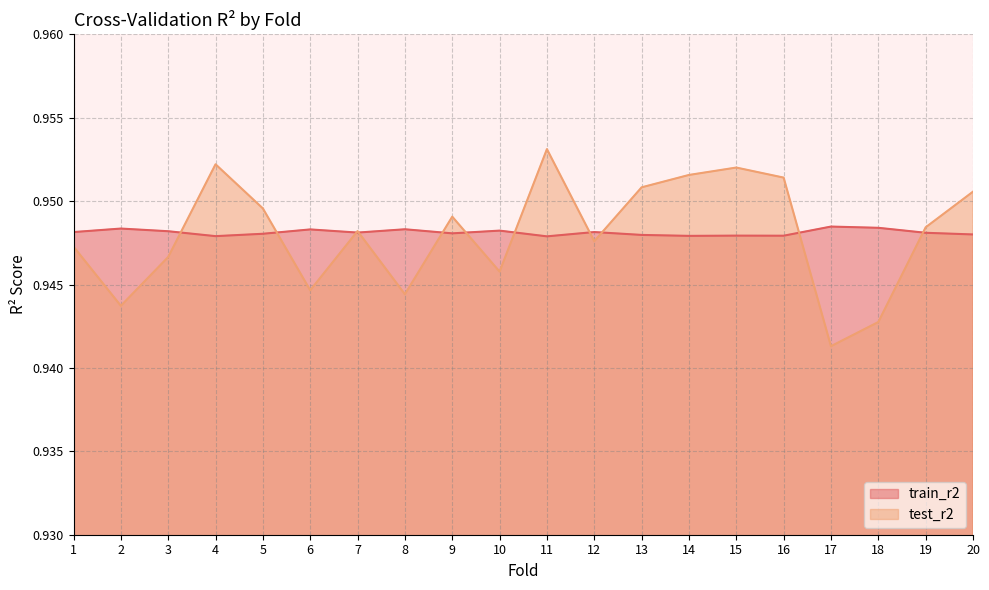

Where is the first local maximum for test_r2?

4